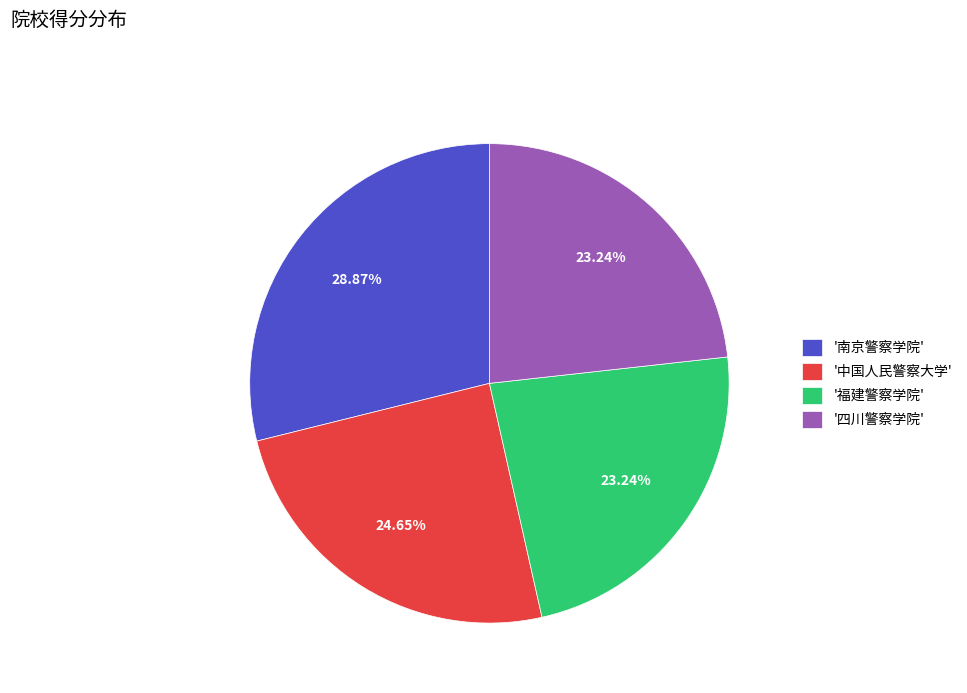

What is the largest slice in the pie chart?

'南京警察学院'